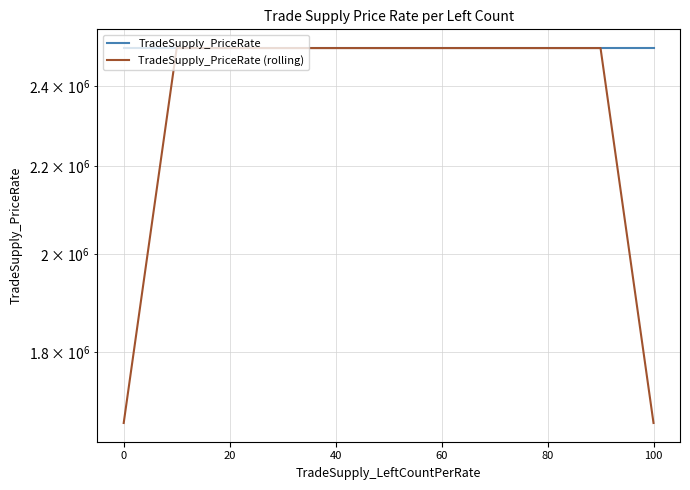

The value of TradeSupply_PriceRate at 40 is 4296179.6. True or false?

False